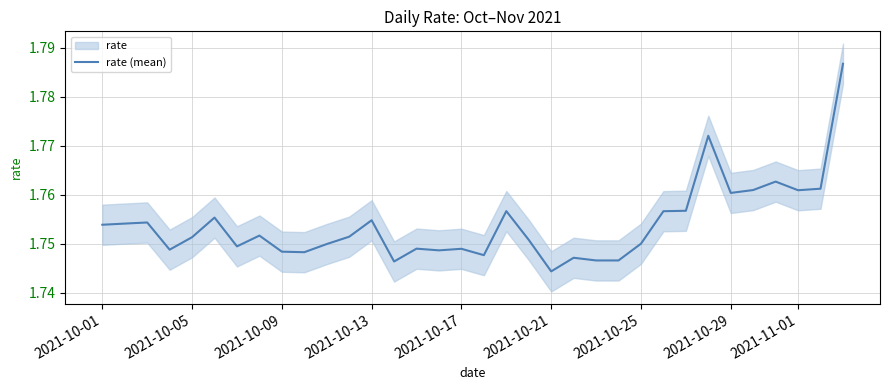

At which label does rate (mean) reach its minimum?

2021-10-21